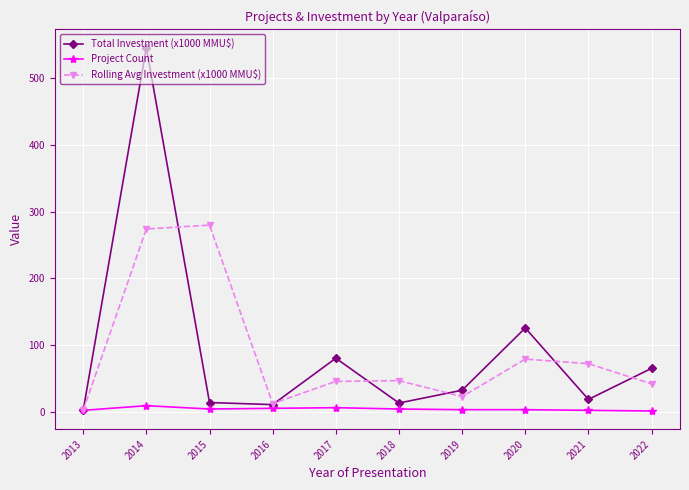

What is the average value of the Project Count series?

3.9